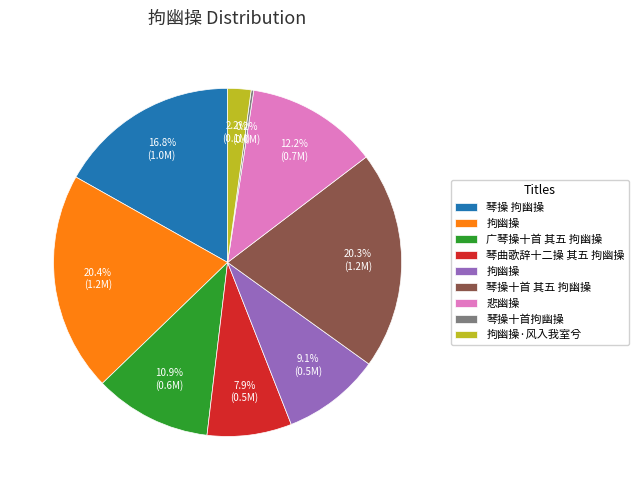

Is there any slice that represents more than half of the pie?

No